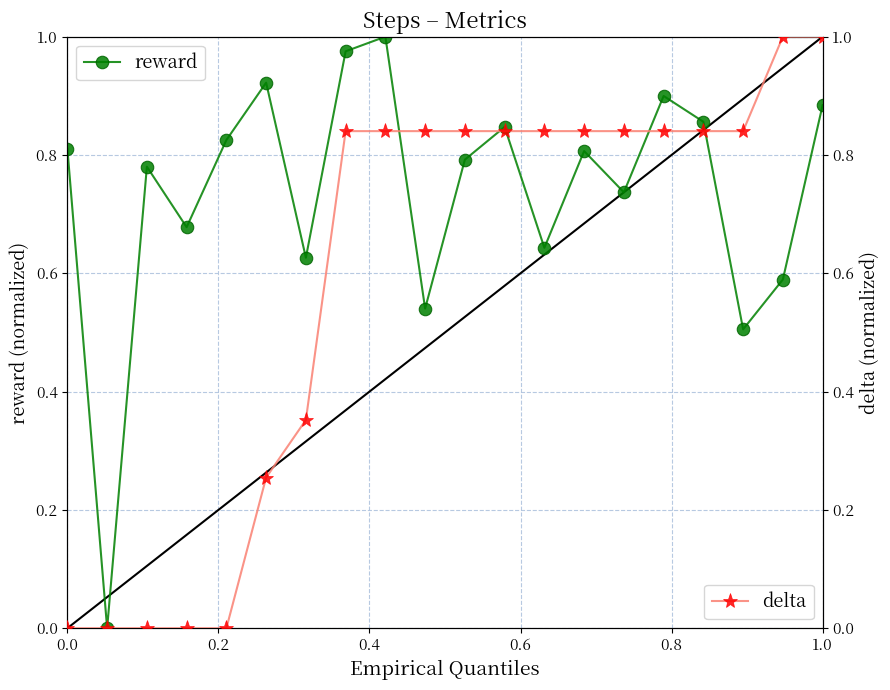

How many lines are shown in the chart?

2